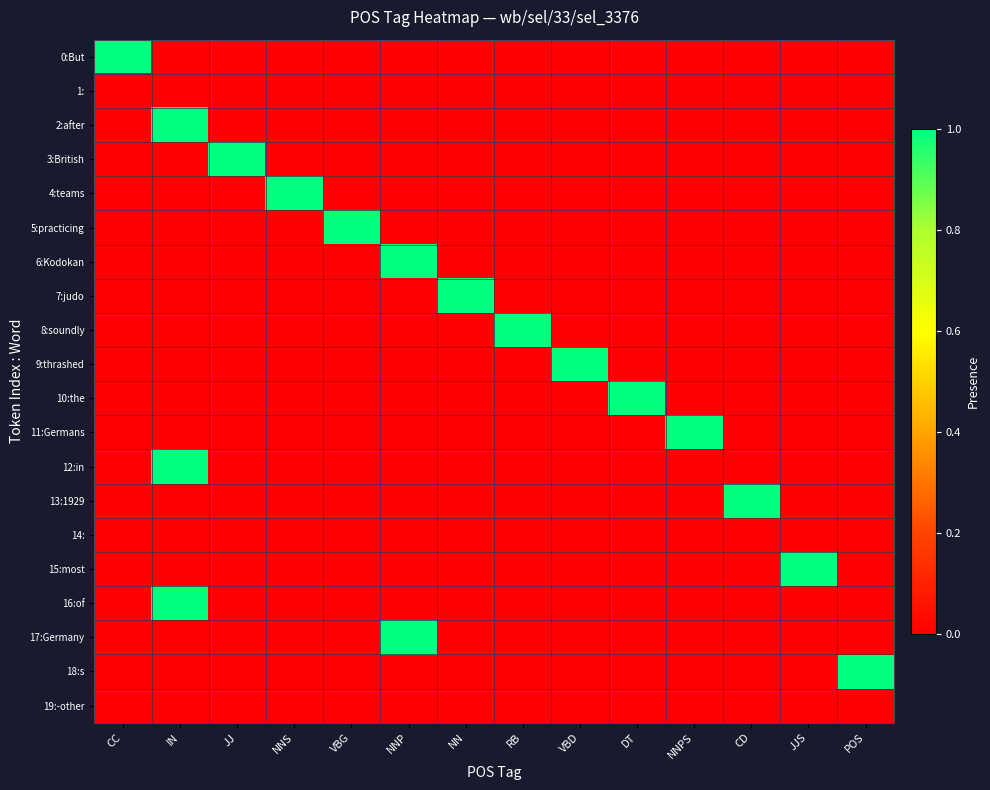

Reading left to right, transcribe all the data shown in this chart.

0:But: CC=1	IN=0	JJ=0	NNS=0	VBG=0	NNP=0	NN=0	RB=0	VBD=0	DT=0	NNPS=0	CD=0	JJS=0	POS=0
1:: CC=0	IN=0	JJ=0	NNS=0	VBG=0	NNP=0	NN=0	RB=0	VBD=0	DT=0	NNPS=0	CD=0	JJS=0	POS=0
2:after: CC=0	IN=1	JJ=0	NNS=0	VBG=0	NNP=0	NN=0	RB=0	VBD=0	DT=0	NNPS=0	CD=0	JJS=0	POS=0
3:British: CC=0	IN=0	JJ=1	NNS=0	VBG=0	NNP=0	NN=0	RB=0	VBD=0	DT=0	NNPS=0	CD=0	JJS=0	POS=0
4:teams: CC=0	IN=0	JJ=0	NNS=1	VBG=0	NNP=0	NN=0	RB=0	VBD=0	DT=0	NNPS=0	CD=0	JJS=0	POS=0
5:practicing: CC=0	IN=0	JJ=0	NNS=0	VBG=1	NNP=0	NN=0	RB=0	VBD=0	DT=0	NNPS=0	CD=0	JJS=0	POS=0
6:Kodokan: CC=0	IN=0	JJ=0	NNS=0	VBG=0	NNP=1	NN=0	RB=0	VBD=0	DT=0	NNPS=0	CD=0	JJS=0	POS=0
7:judo: CC=0	IN=0	JJ=0	NNS=0	VBG=0	NNP=0	NN=1	RB=0	VBD=0	DT=0	NNPS=0	CD=0	JJS=0	POS=0
8:soundly: CC=0	IN=0	JJ=0	NNS=0	VBG=0	NNP=0	NN=0	RB=1	VBD=0	DT=0	NNPS=0	CD=0	JJS=0	POS=0
9:thrashed: CC=0	IN=0	JJ=0	NNS=0	VBG=0	NNP=0	NN=0	RB=0	VBD=1	DT=0	NNPS=0	CD=0	JJS=0	POS=0
10:the: CC=0	IN=0	JJ=0	NNS=0	VBG=0	NNP=0	NN=0	RB=0	VBD=0	DT=1	NNPS=0	CD=0	JJS=0	POS=0
11:Germans: CC=0	IN=0	JJ=0	NNS=0	VBG=0	NNP=0	NN=0	RB=0	VBD=0	DT=0	NNPS=1	CD=0	JJS=0	POS=0
12:in: CC=0	IN=1	JJ=0	NNS=0	VBG=0	NNP=0	NN=0	RB=0	VBD=0	DT=0	NNPS=0	CD=0	JJS=0	POS=0
13:1929: CC=0	IN=0	JJ=0	NNS=0	VBG=0	NNP=0	NN=0	RB=0	VBD=0	DT=0	NNPS=0	CD=1	JJS=0	POS=0
14:: CC=0	IN=0	JJ=0	NNS=0	VBG=0	NNP=0	NN=0	RB=0	VBD=0	DT=0	NNPS=0	CD=0	JJS=0	POS=0
15:most: CC=0	IN=0	JJ=0	NNS=0	VBG=0	NNP=0	NN=0	RB=0	VBD=0	DT=0	NNPS=0	CD=0	JJS=1	POS=0
16:of: CC=0	IN=1	JJ=0	NNS=0	VBG=0	NNP=0	NN=0	RB=0	VBD=0	DT=0	NNPS=0	CD=0	JJS=0	POS=0
17:Germany: CC=0	IN=0	JJ=0	NNS=0	VBG=0	NNP=1	NN=0	RB=0	VBD=0	DT=0	NNPS=0	CD=0	JJS=0	POS=0
18:s: CC=0	IN=0	JJ=0	NNS=0	VBG=0	NNP=0	NN=0	RB=0	VBD=0	DT=0	NNPS=0	CD=0	JJS=0	POS=1
19:-other: CC=0	IN=0	JJ=0	NNS=0	VBG=0	NNP=0	NN=0	RB=0	VBD=0	DT=0	NNPS=0	CD=0	JJS=0	POS=0